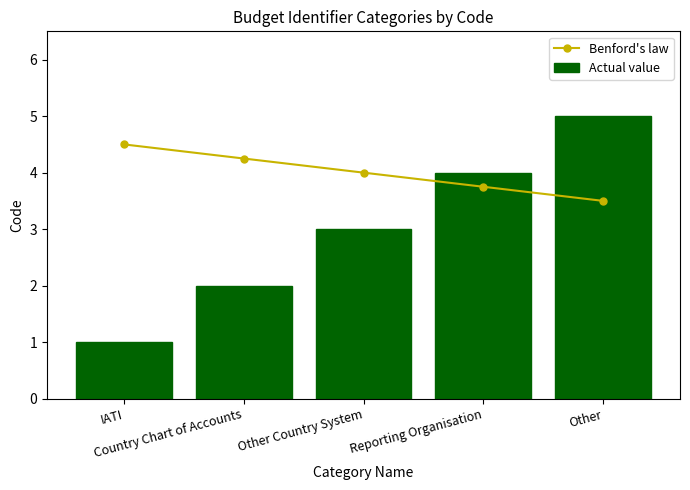

List the series in order of their overall mean, lowest first.

Actual value, Benford's law